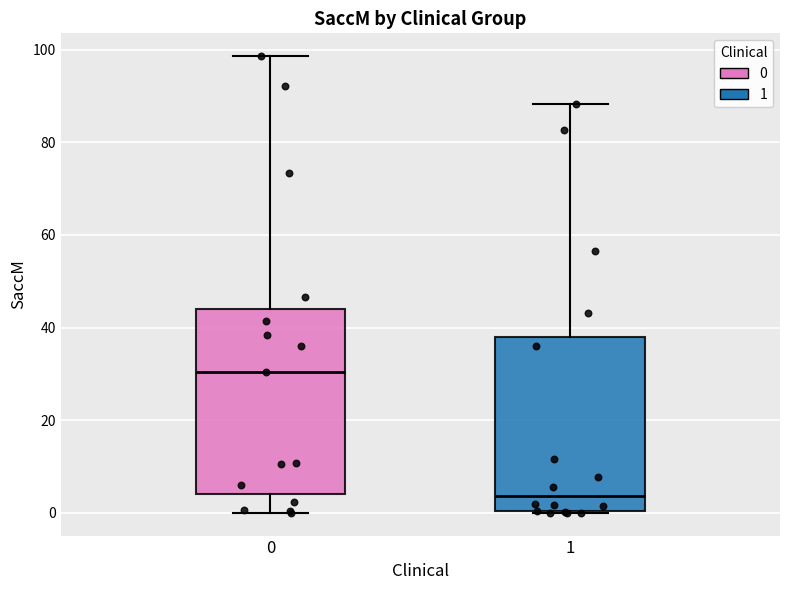

Where is the lower edge of the box at x = 1 on the y-axis? The values are not printed on the chart, so give them approximately, as read against the axis.

0